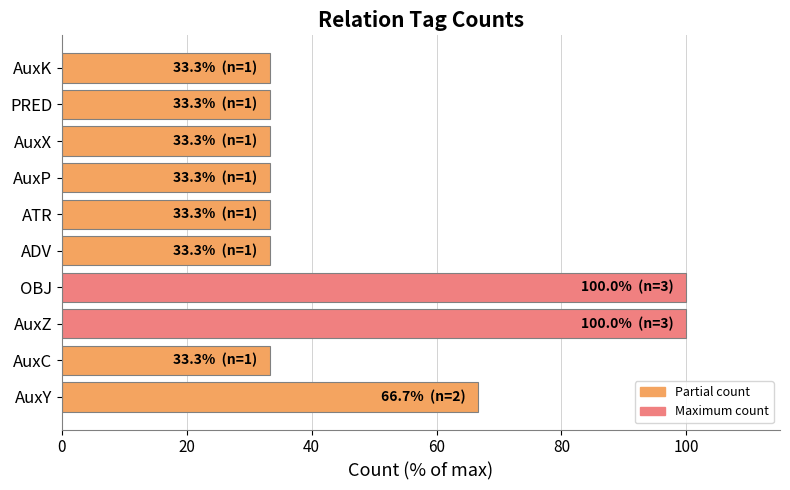

What is the difference between the maximum and minimum values?

66.7